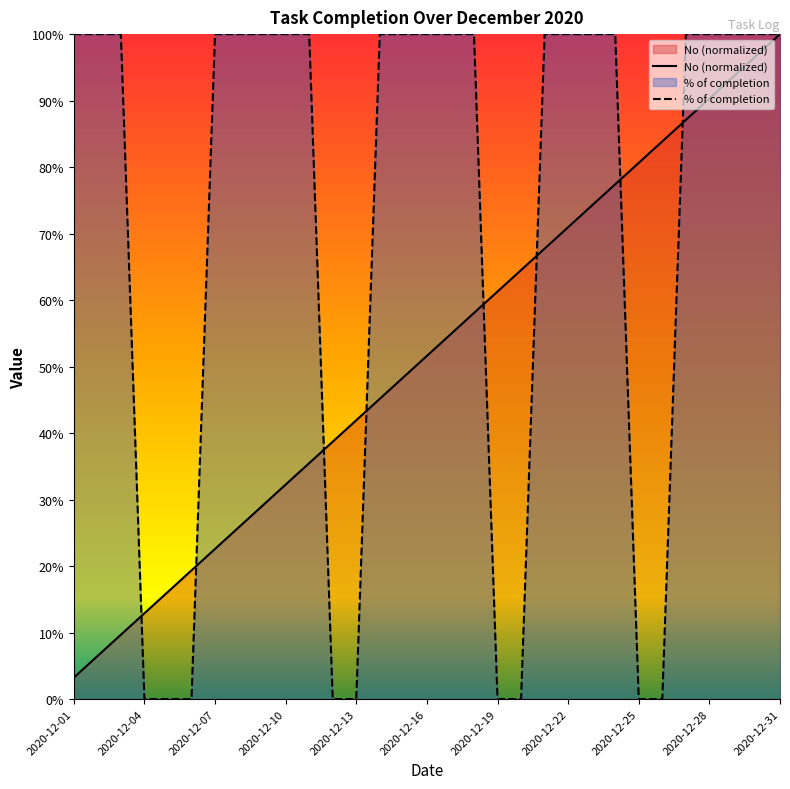

Which series ends up on top after the final intersection of No (normalized) and % of completion?

% of completion